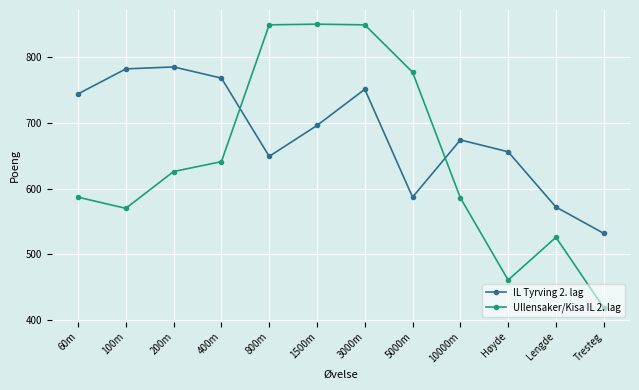

True or false: IL Tyrving 2. lag and Ullensaker/Kisa IL 2. lag intersect in this chart.

True